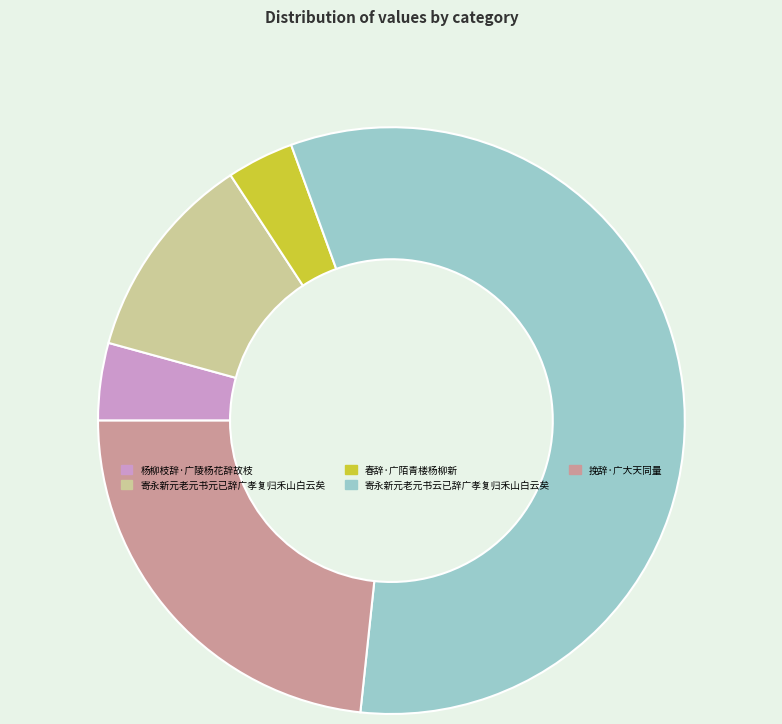

What is the ratio of the value at 寄永新元老元书云已辞广孝复归禾山白云矣 to the value at 挽辞·广大天同量?

2.5